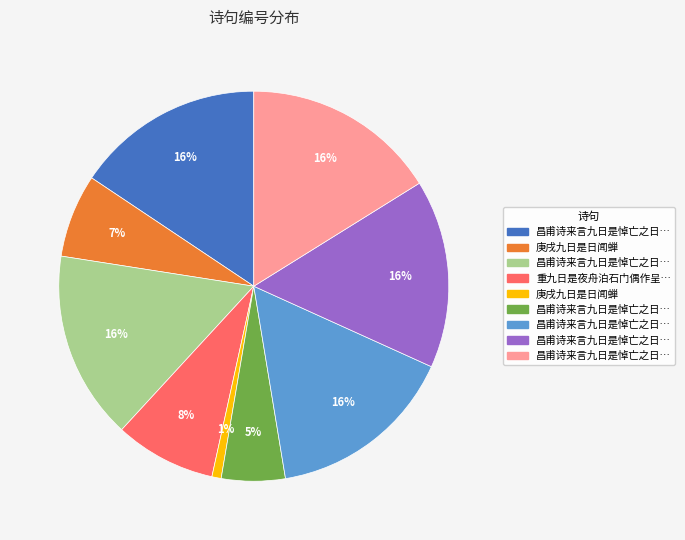

Is there a majority slice in this chart?

No